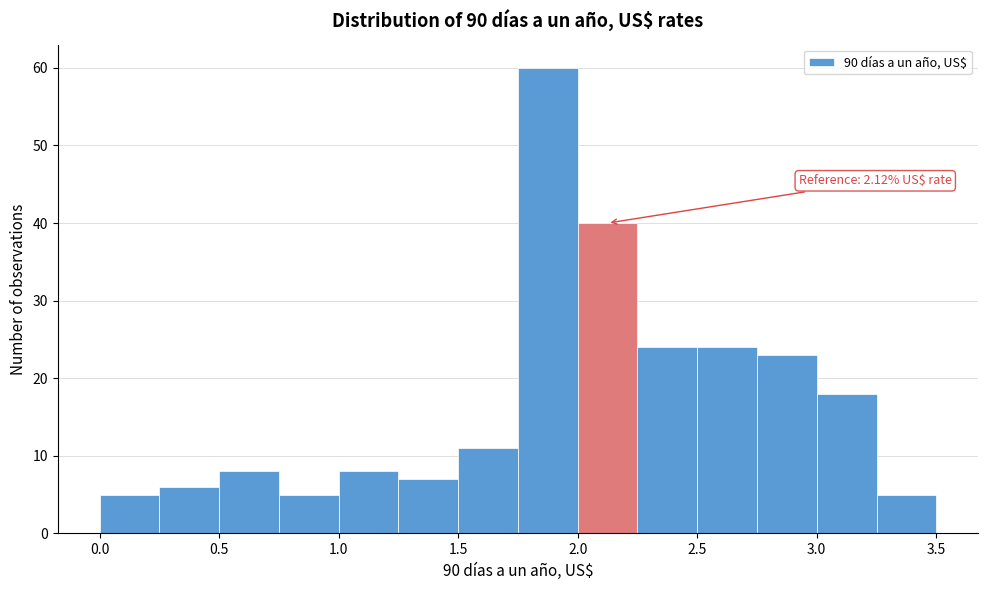

Which range on the x-axis has the tallest bar?

1.75 to 2.00